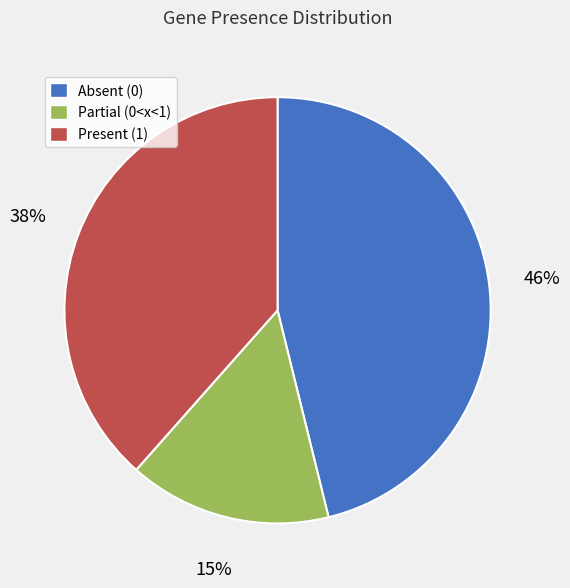

How many slices are in this pie chart?

3